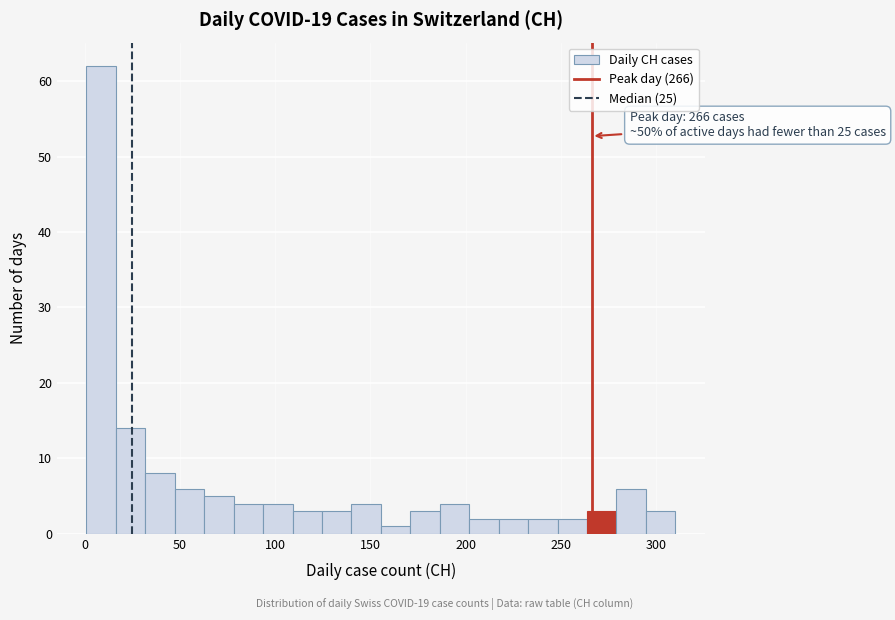

Around what value on the x-axis is the tallest bar? Give the approximate position of its centre, as read against the axis.

10